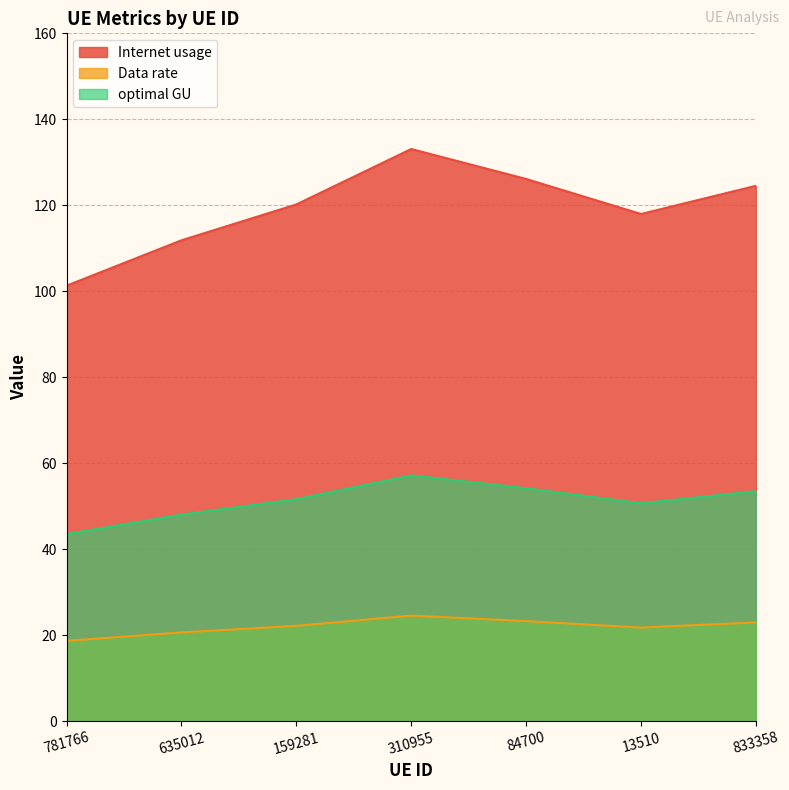

Rank the series at 13510 from lowest to highest value.

Data rate, optimal GU, Internet usage